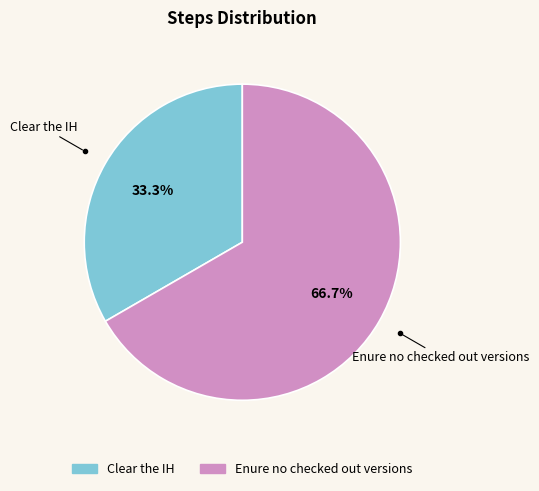

How many segments does this pie chart have?

2